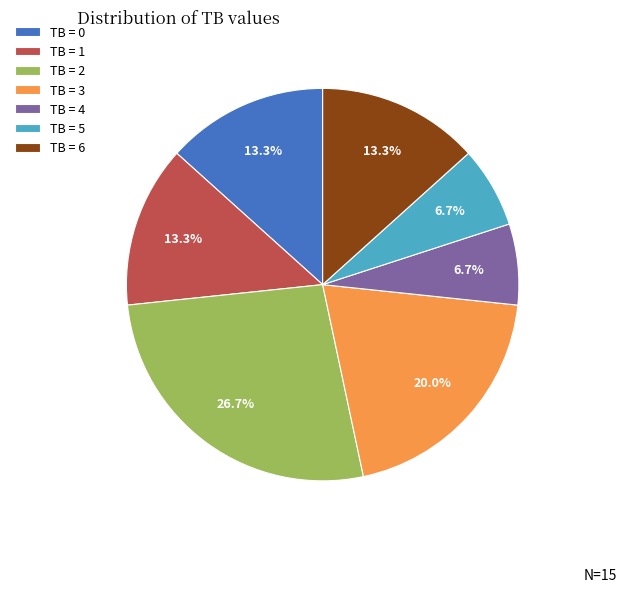

What is the largest slice in the pie chart?

TB = 2